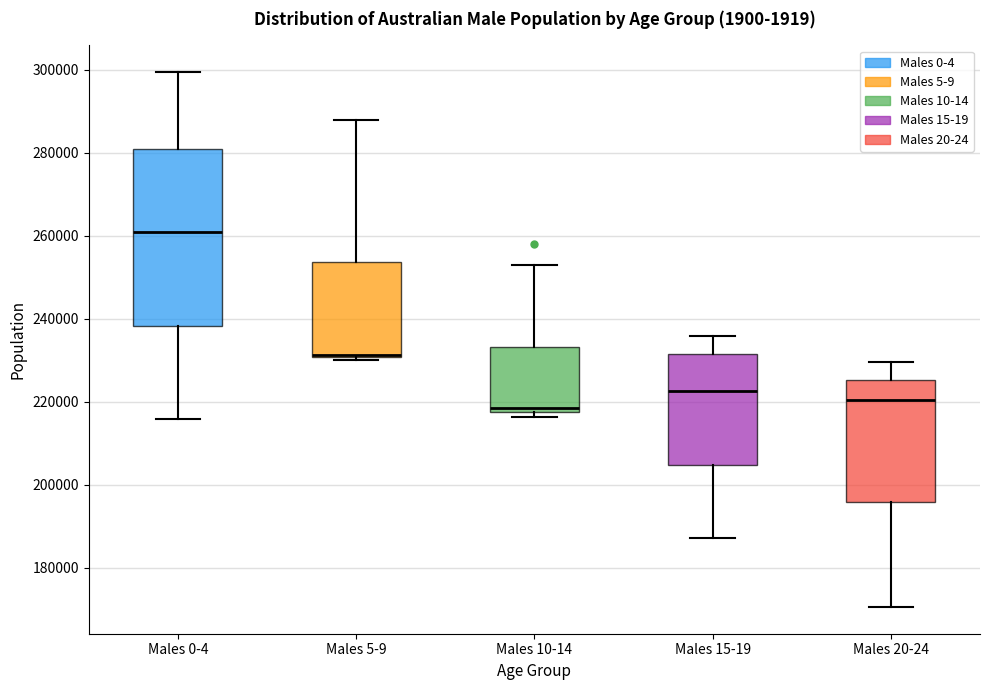

Comparing the boxes themselves (not the whiskers), which one is the tallest?

Males 0-4